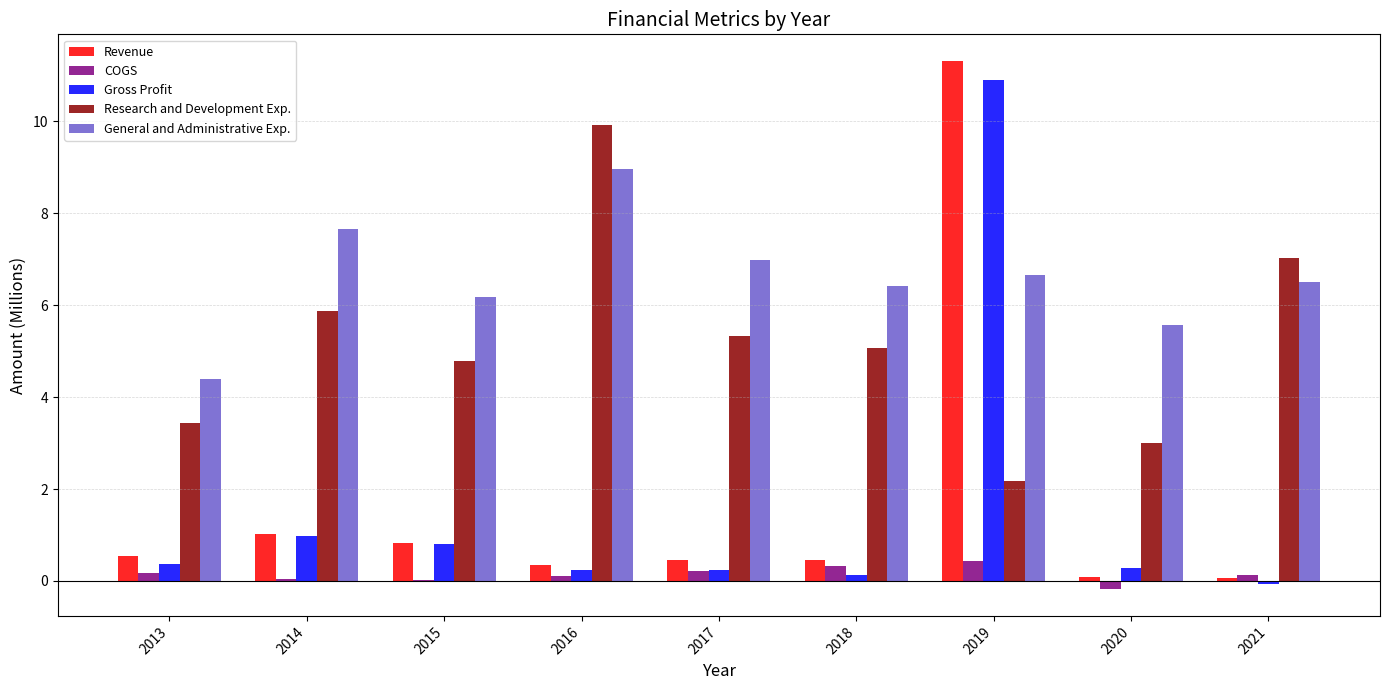

What is the total value across all series at 2013?

8.9